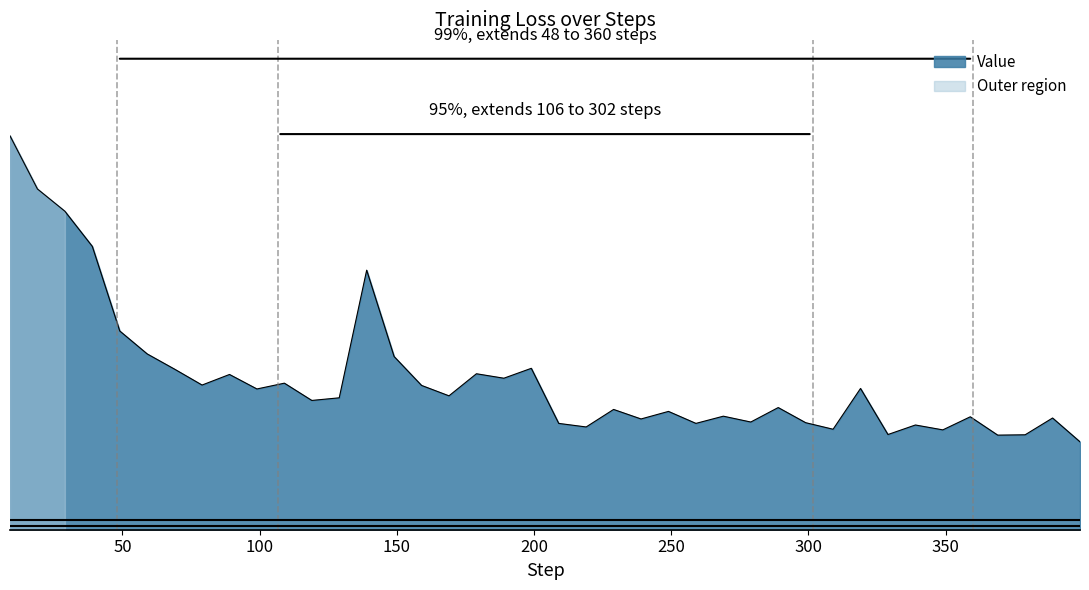

How many points are lower than both their immediate neighbors (excluding endpoints)?

13